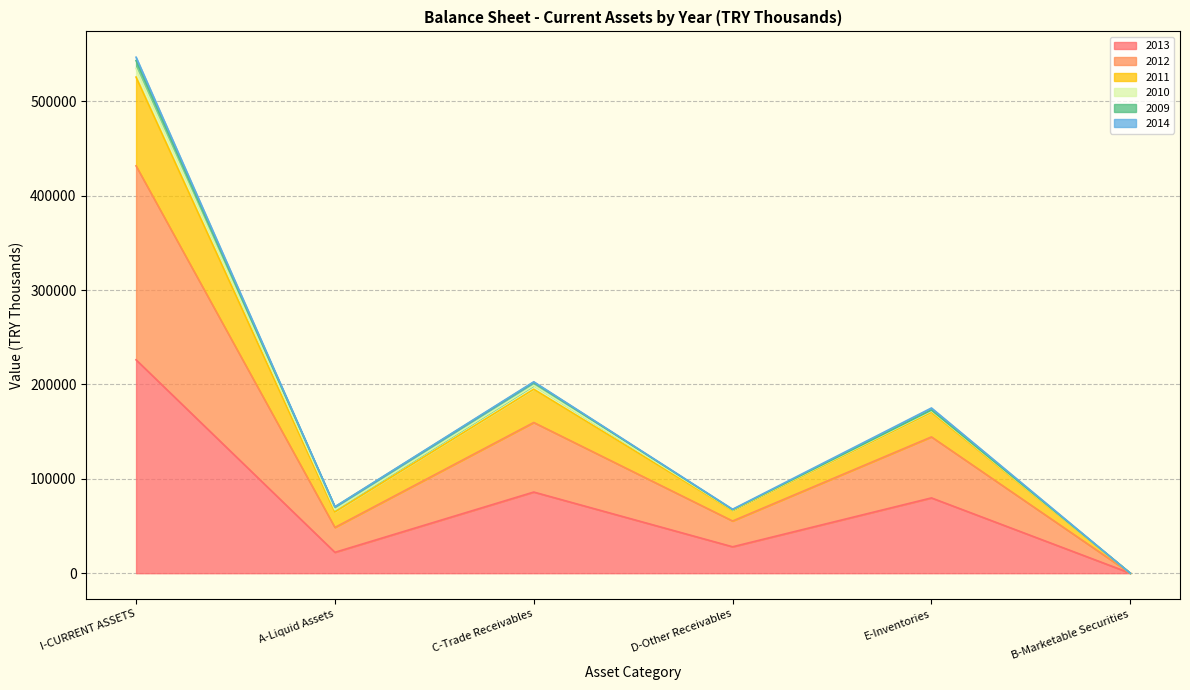

What is the label of the 2nd point from the left?

A-Liquid Assets